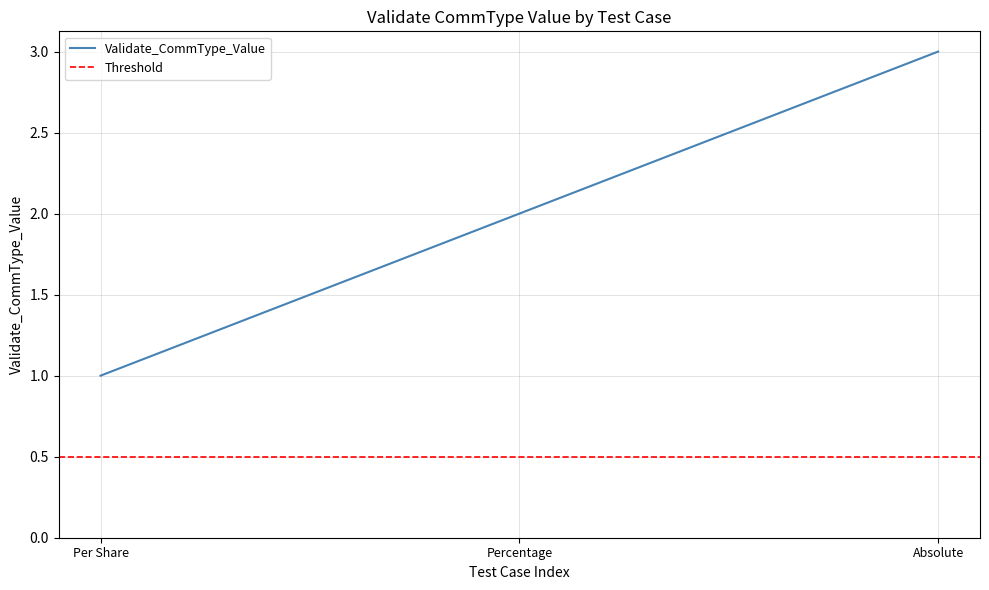

What is the value of the 1st point from the left?

1